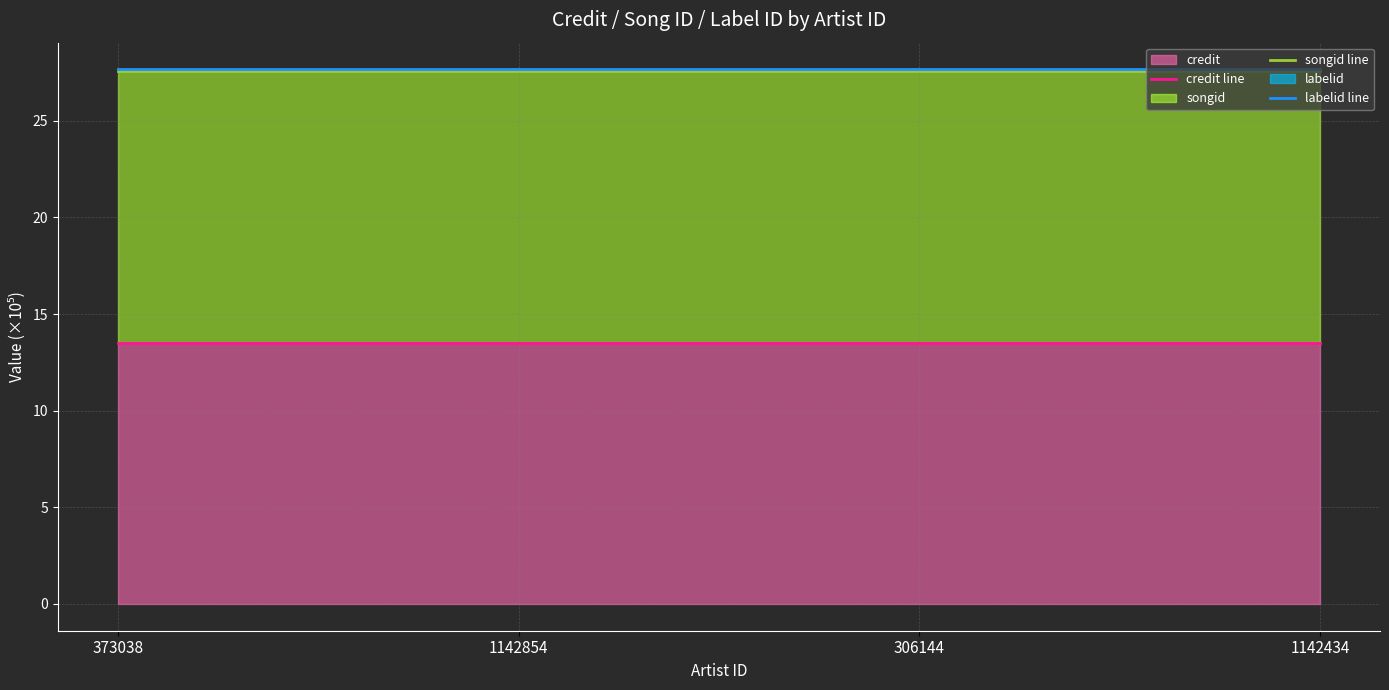

Which has a higher value, 1142854 or 373038?

1142854